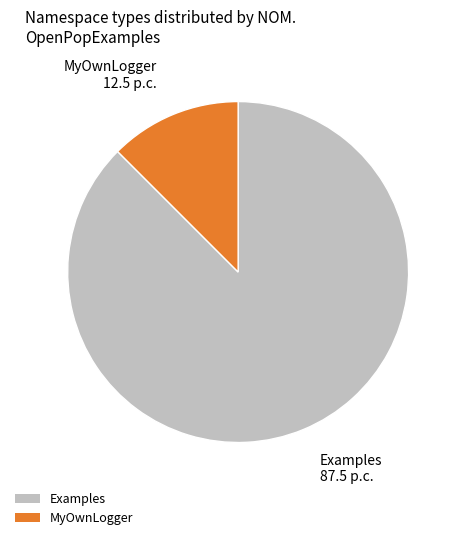

Is the sum of MyOwnLogger and Examples greater than half?

Yes